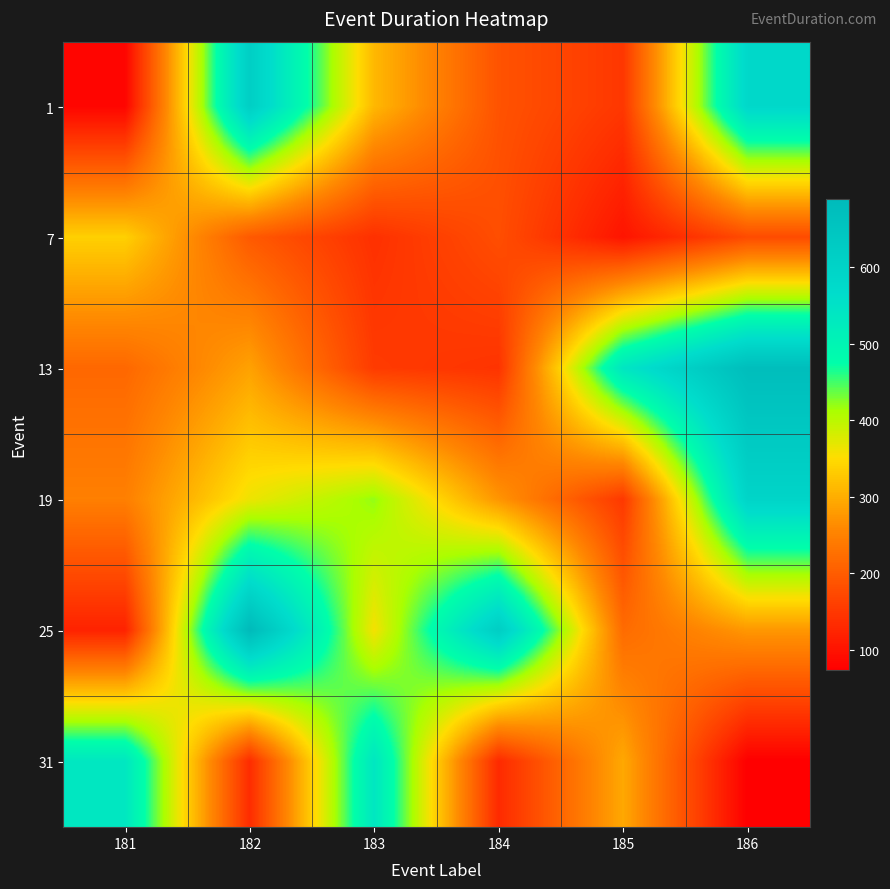

What is the total value across all series at 184?

1535